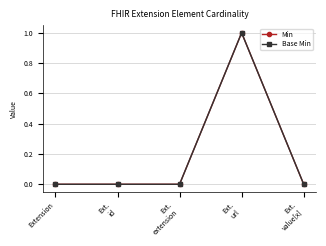

At which label does Min reach its minimum?

Extension